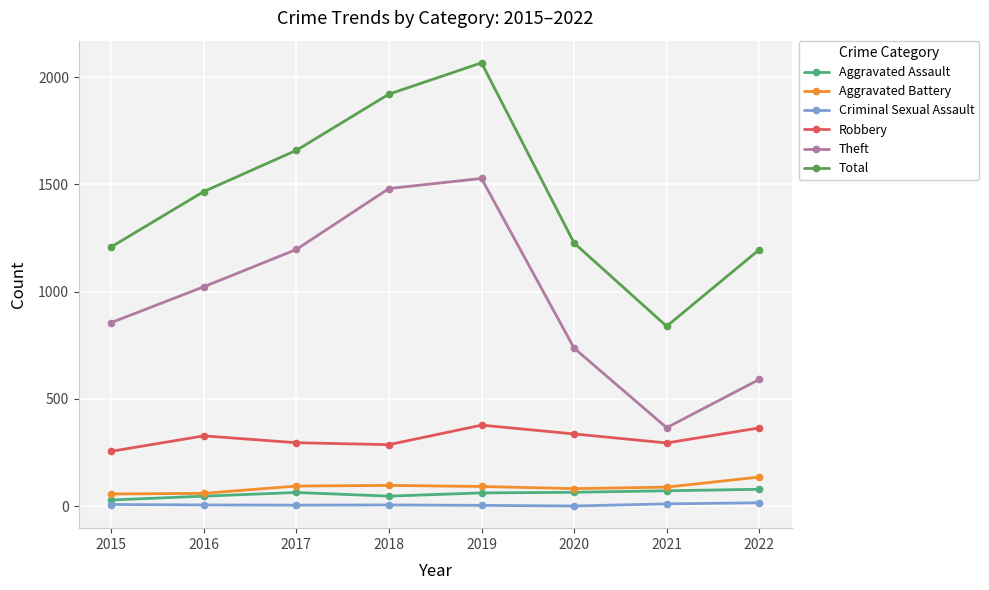

What is the value of the Theft point at the 7th from the left?

366